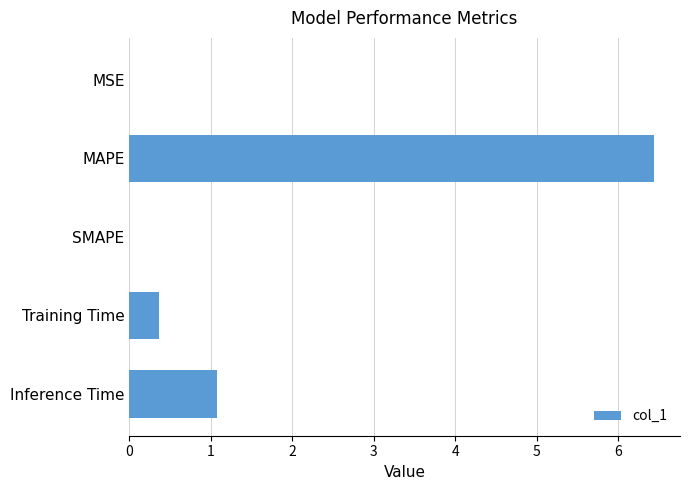

What is the change in value from Training Time to Inference Time?

+0.7